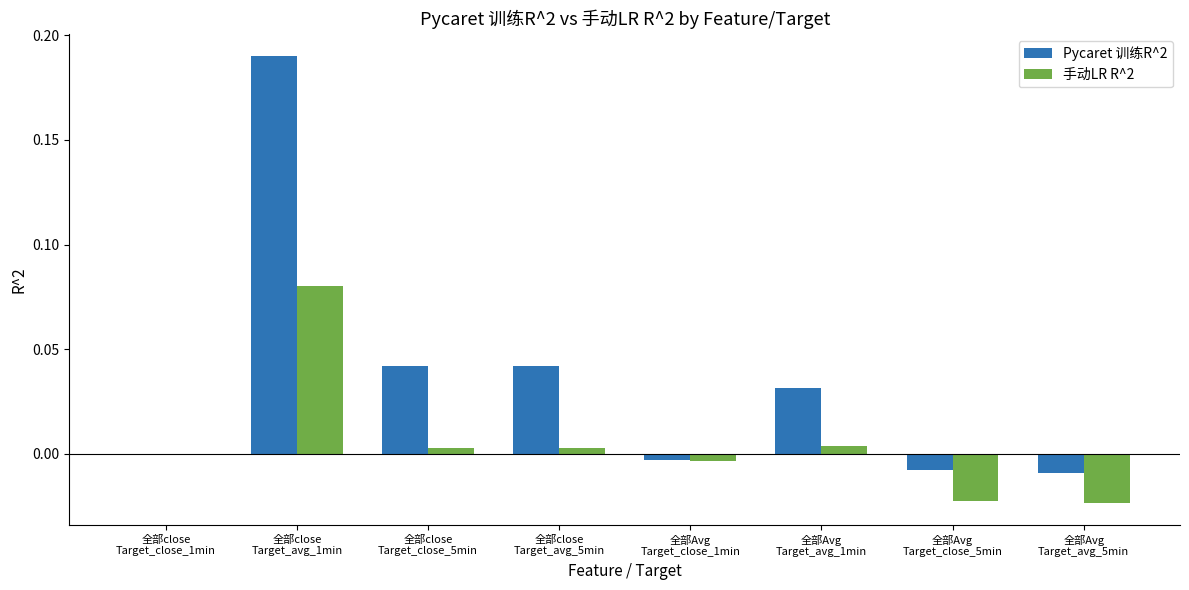

Is it true that 手动LR R^2 equals -0.0 at 全部Avg
Target_close_1min?

True